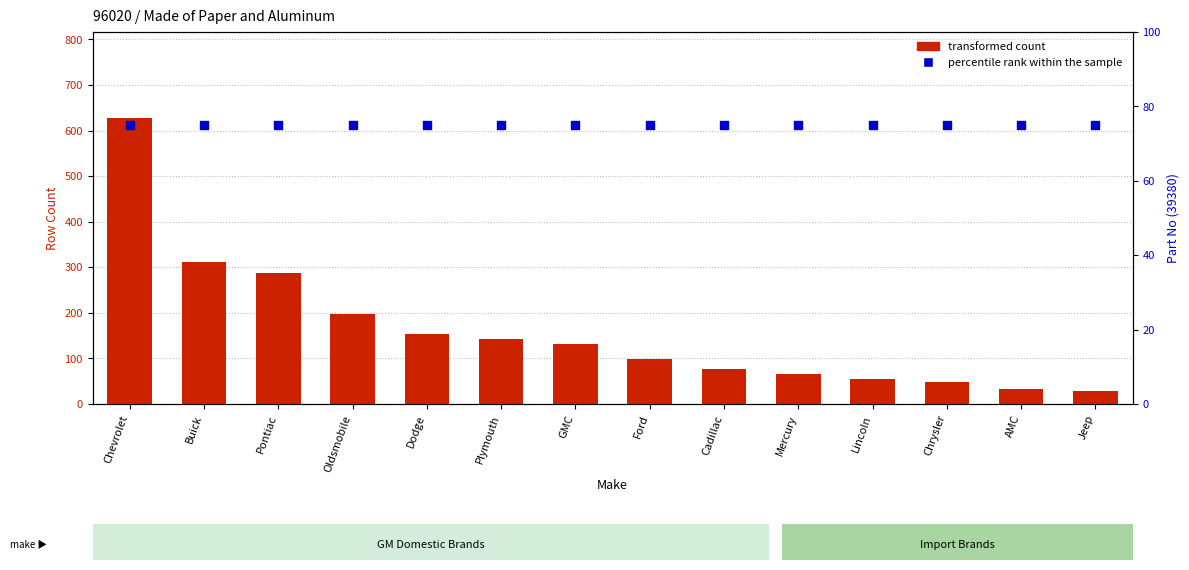

What is the total value across all series at Cadillac?

151